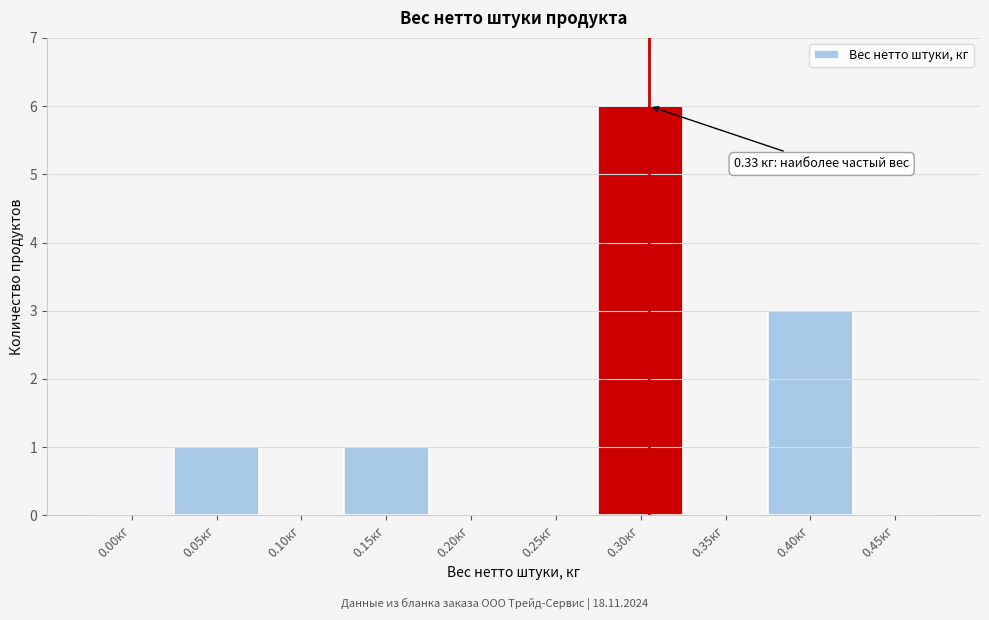

Reading right to left, list all the values displayed in this chart.

0.45кг=0	0.40кг=3	0.35кг=0	0.30кг=6	0.25кг=0	0.20кг=0	0.15кг=1	0.10кг=0	0.05кг=1	0.00кг=0